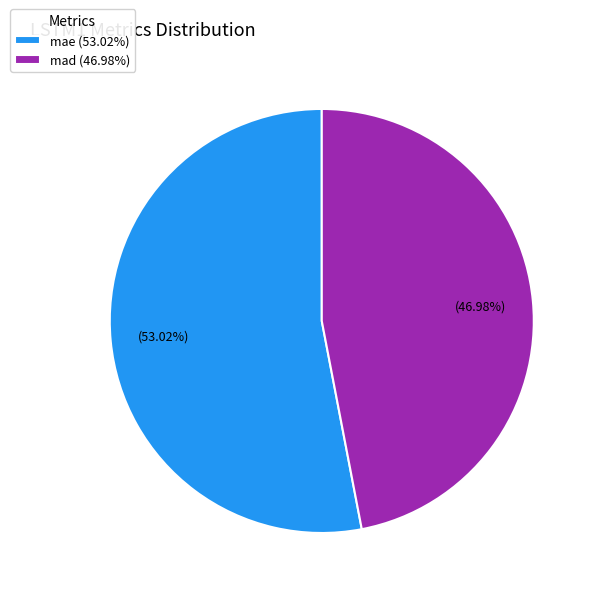

To the nearest percent, what portion does mae represent?

53%